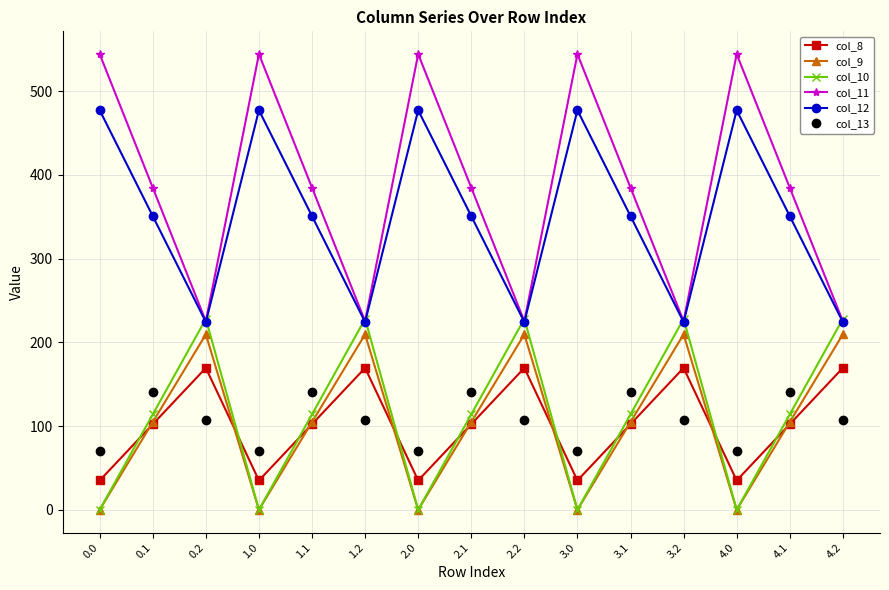

True or false: col_12 and col_13 intersect in this chart.

False